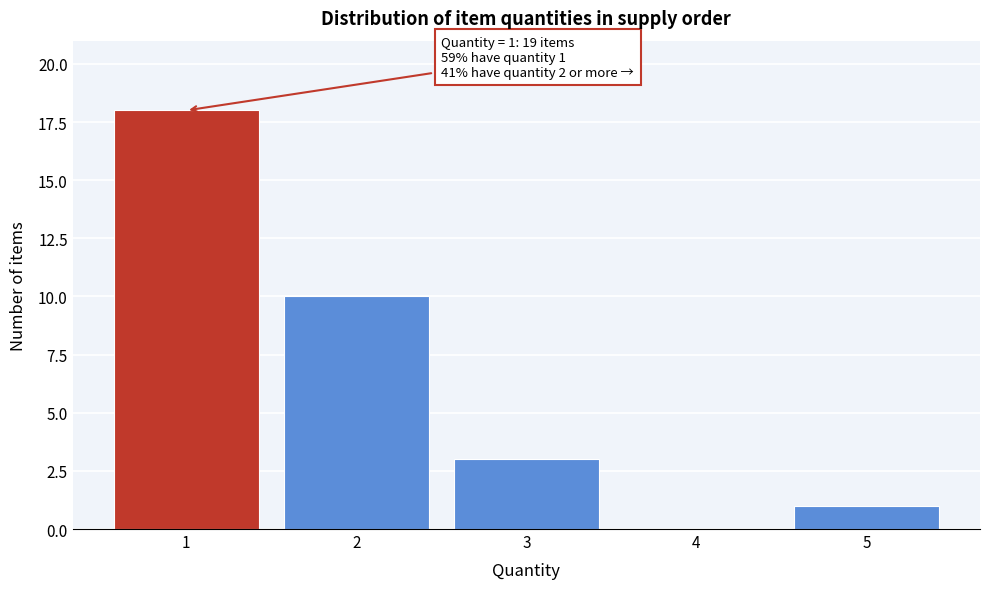

Reading left to right, what are all the values shown in this chart?

1=18	2=10	3=3	4=0	5=1